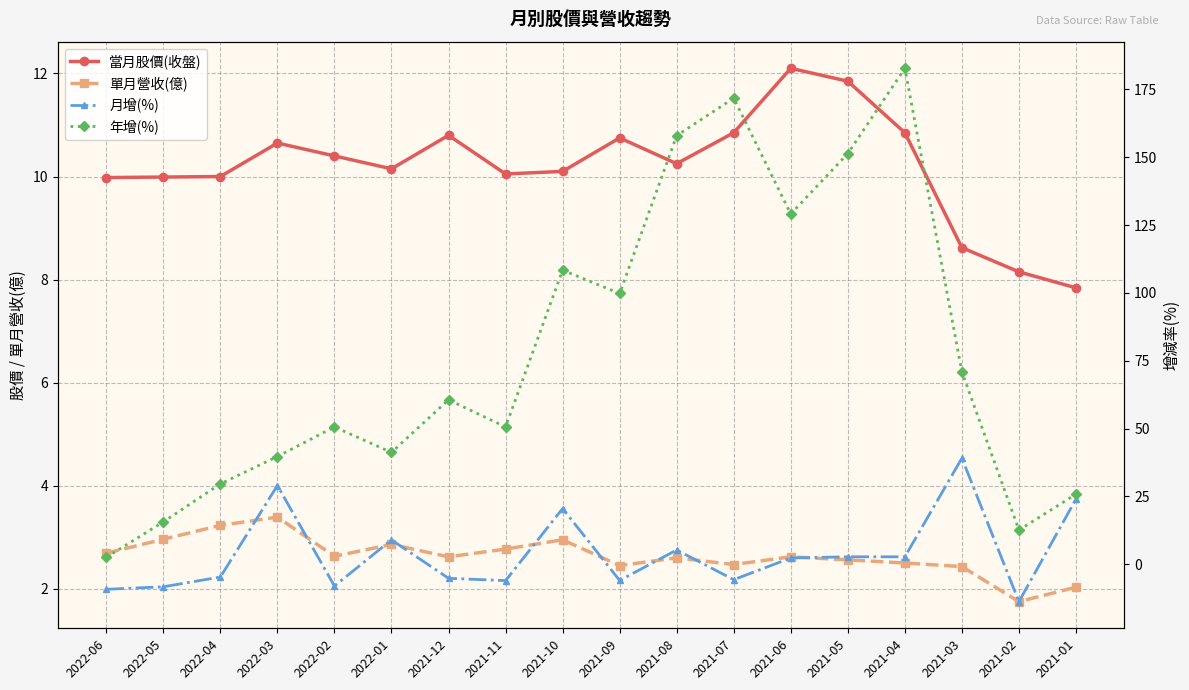

What is the value of the 當月股價(收盤) point at the 15th from the left?

10.8